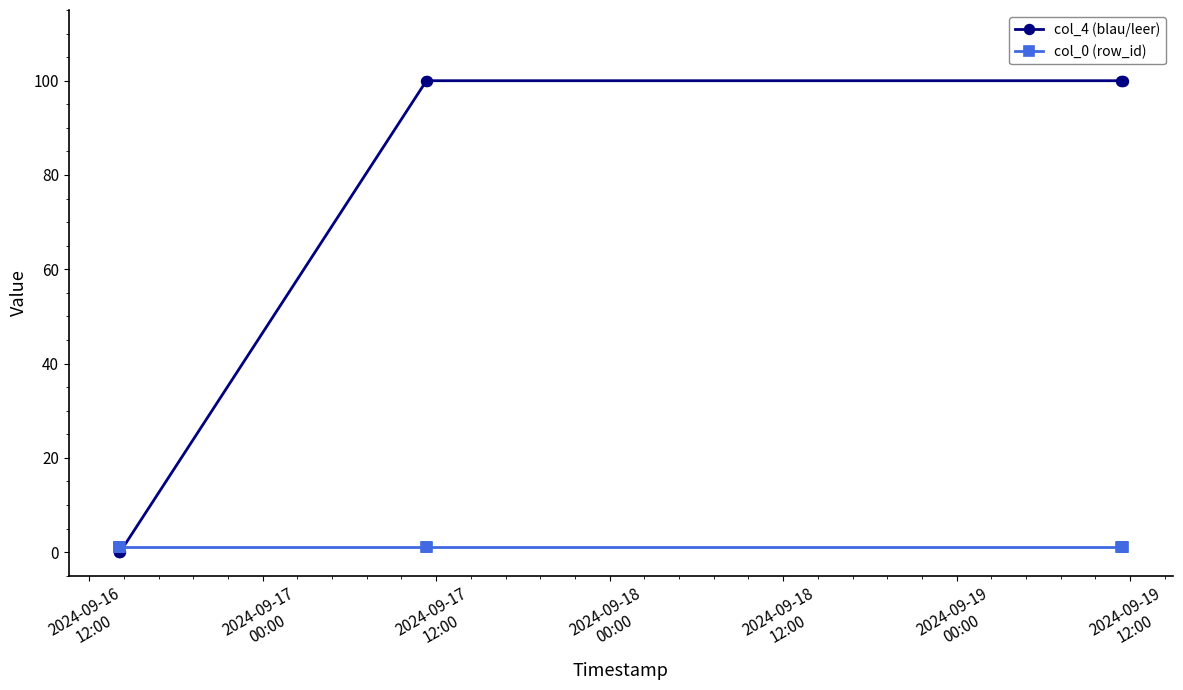

Rank the series by their average value, from highest to lowest.

col_4 (blau/leer), col_0 (row_id)